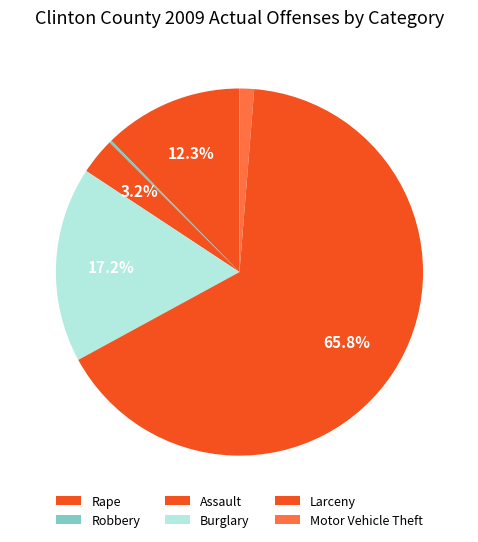

What is the change in value from Robbery to Motor Vehicle Theft?

+10